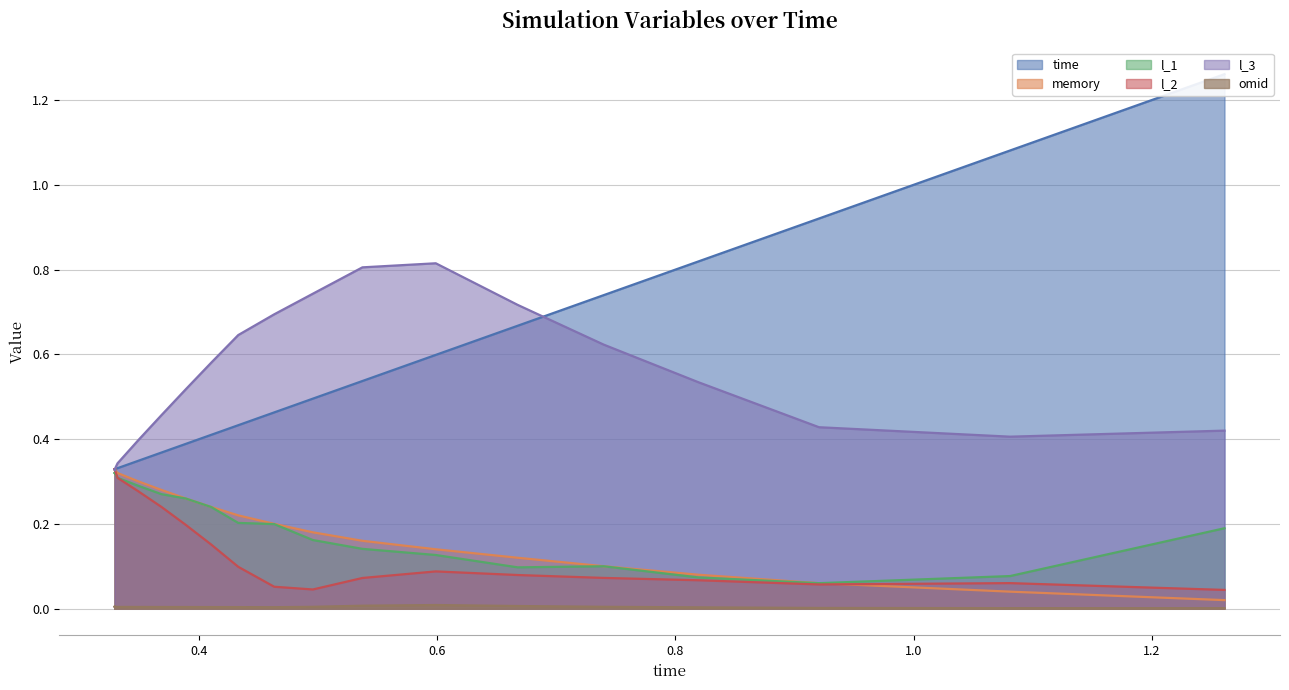

Count the l_2 values in the range 0 to 1.

19